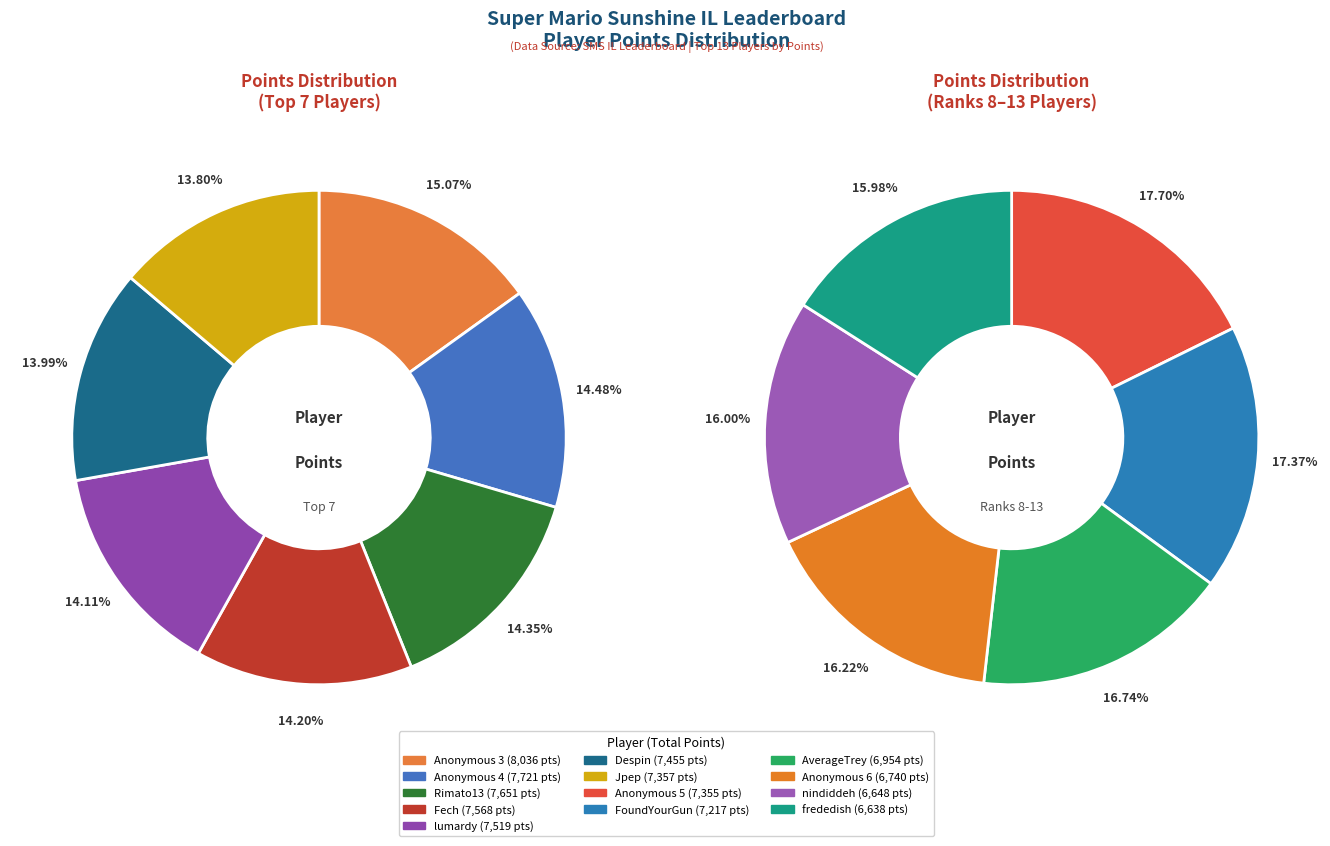

How much of the chart is everything except nindiddeh?

93.0%